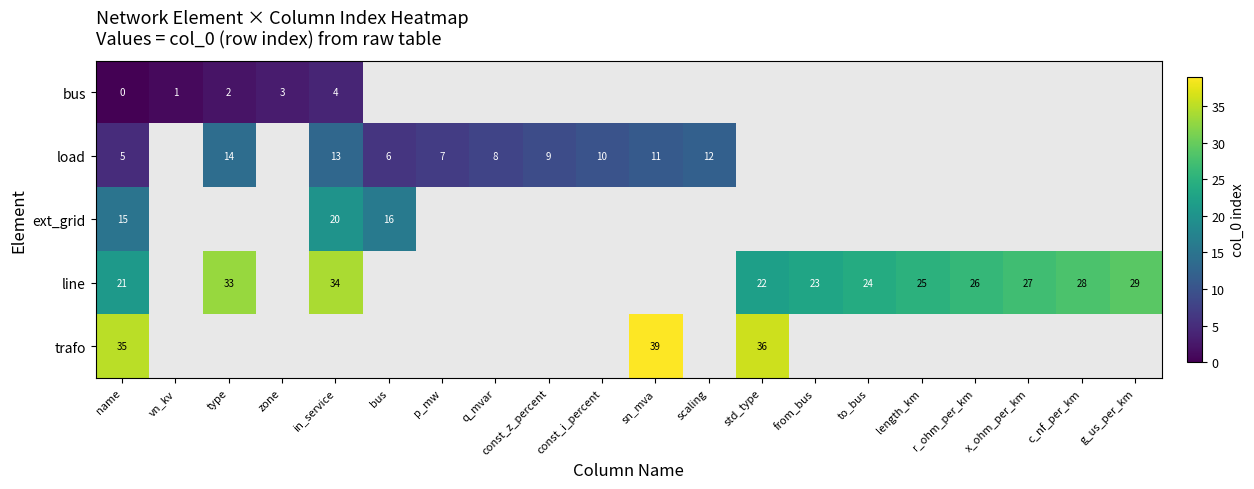

The value of load at scaling is 12. True or false?

True